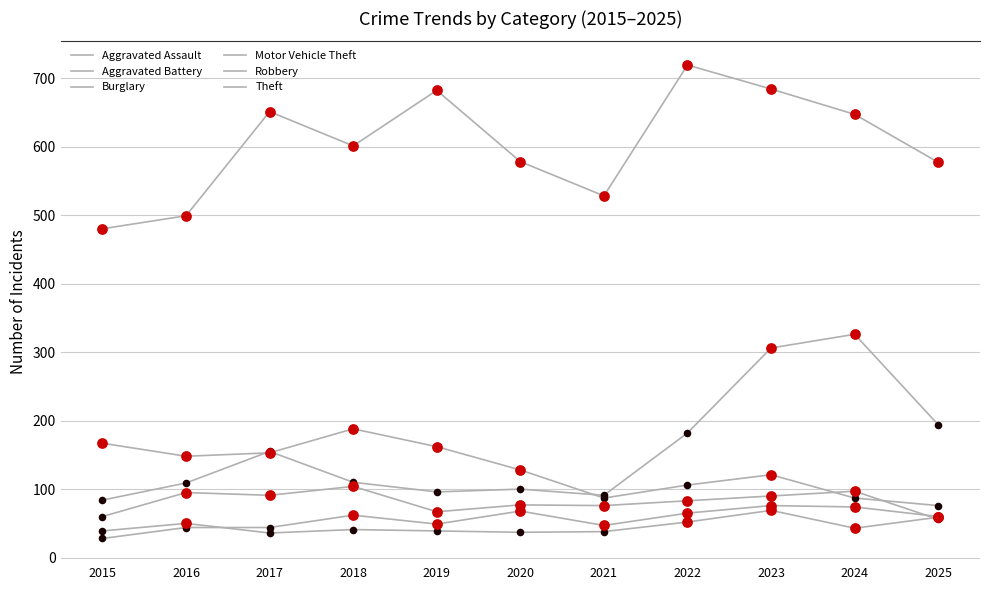

Is the value of Robbery at 2015 greater than the value of Burglary at 2018?

No